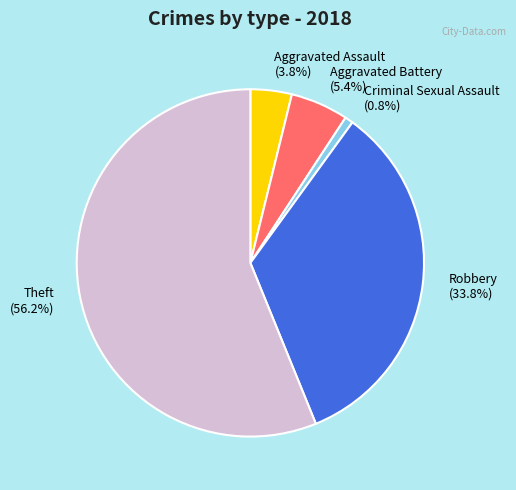

To the nearest percent, what portion does Aggravated Assault represent?

4%